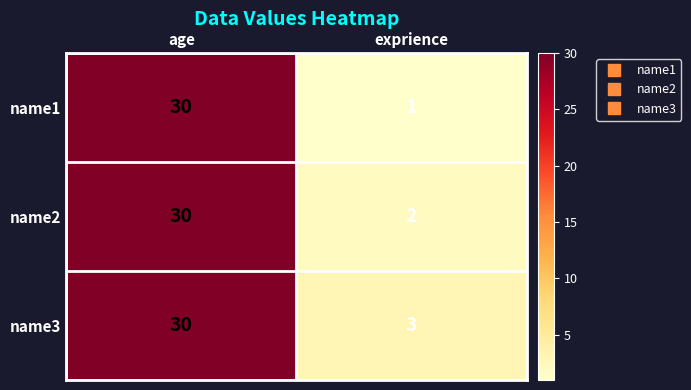

True or false: name2 has a value of 6 at age.

False